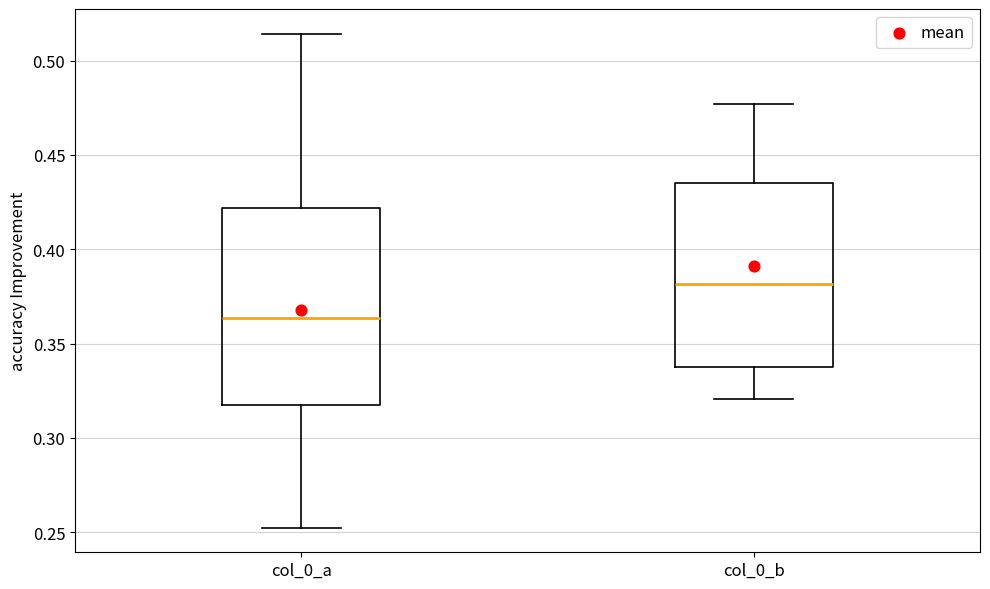

Which box is the tallest, from its lower edge to its upper edge?

col_0_a